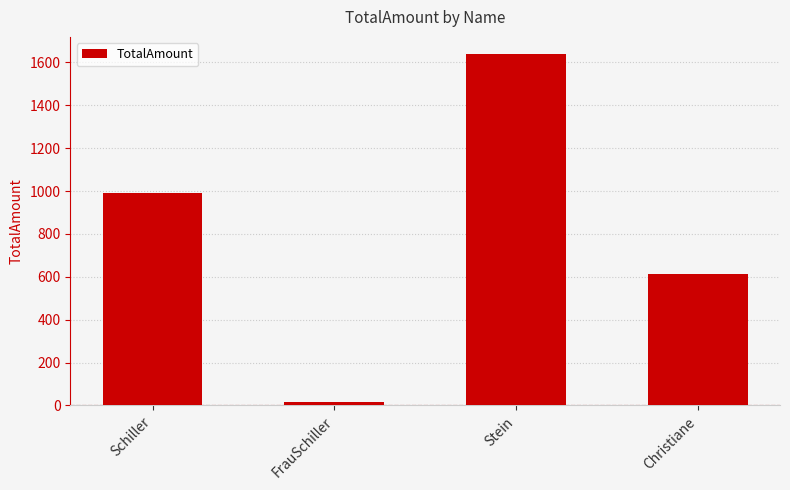

What position from the right is FrauSchiller?

3